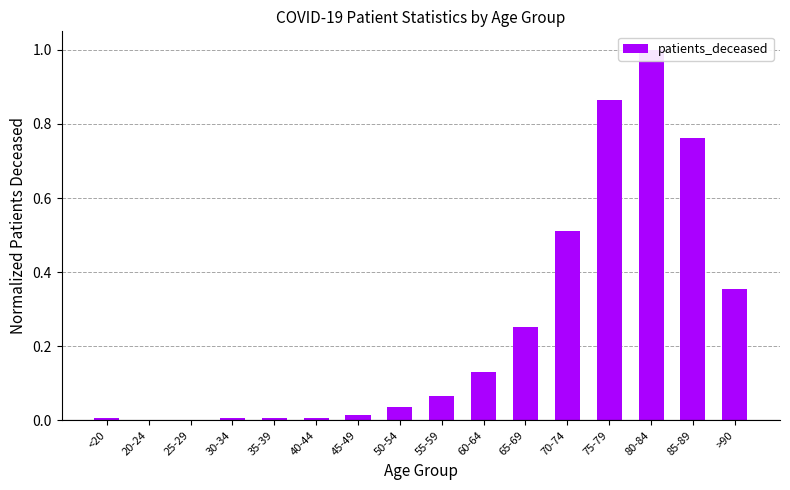

At which category does the chart reach its peak across all series?

80-84